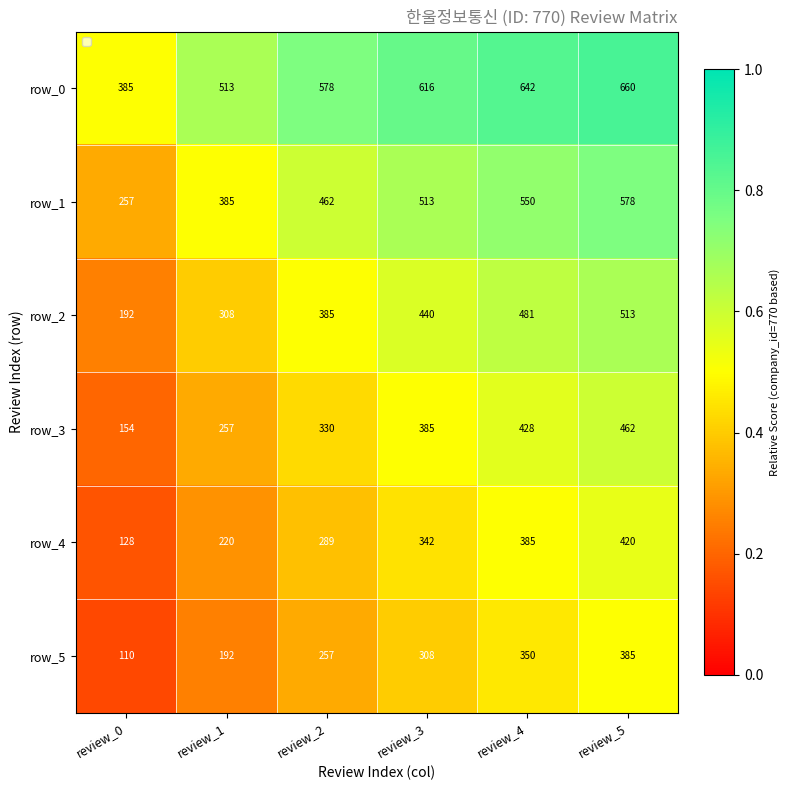

Count the number of categories in the chart.

6